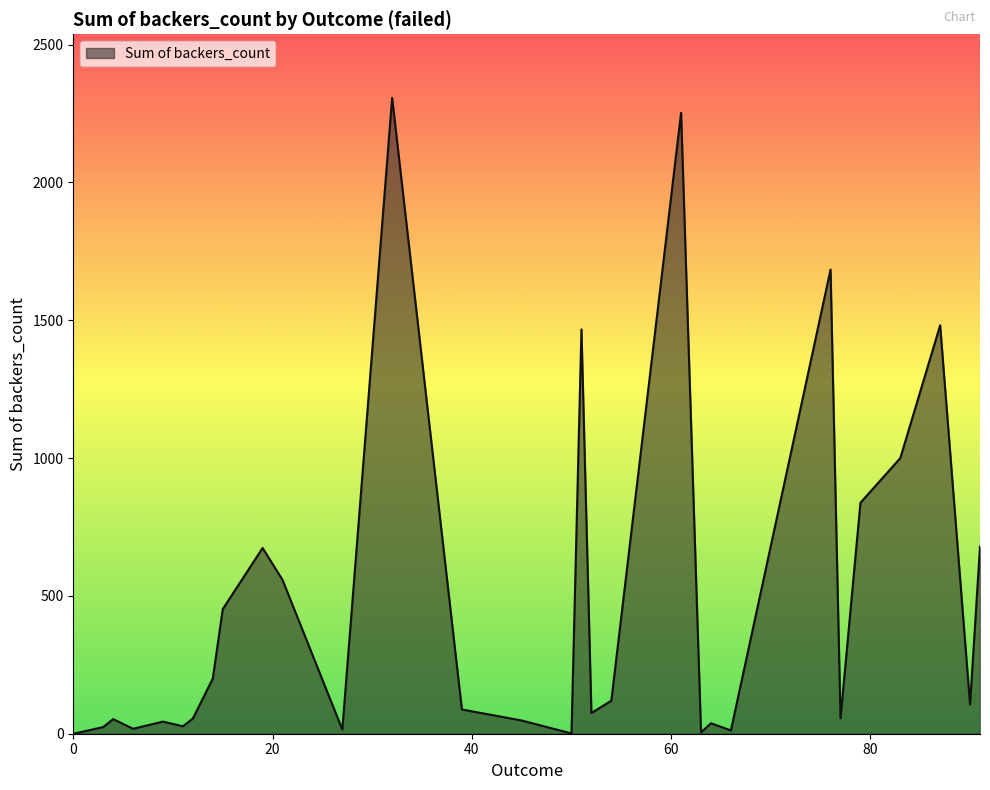

What is the greatest value displayed?

2307